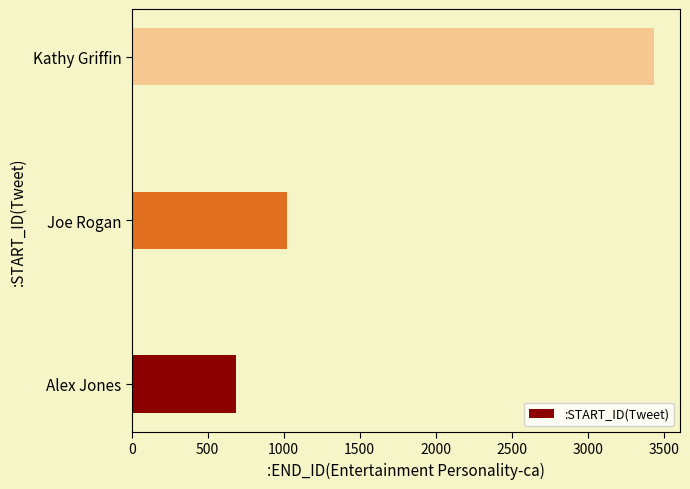

True or false: the data shows 1024 at Joe Rogan.

True